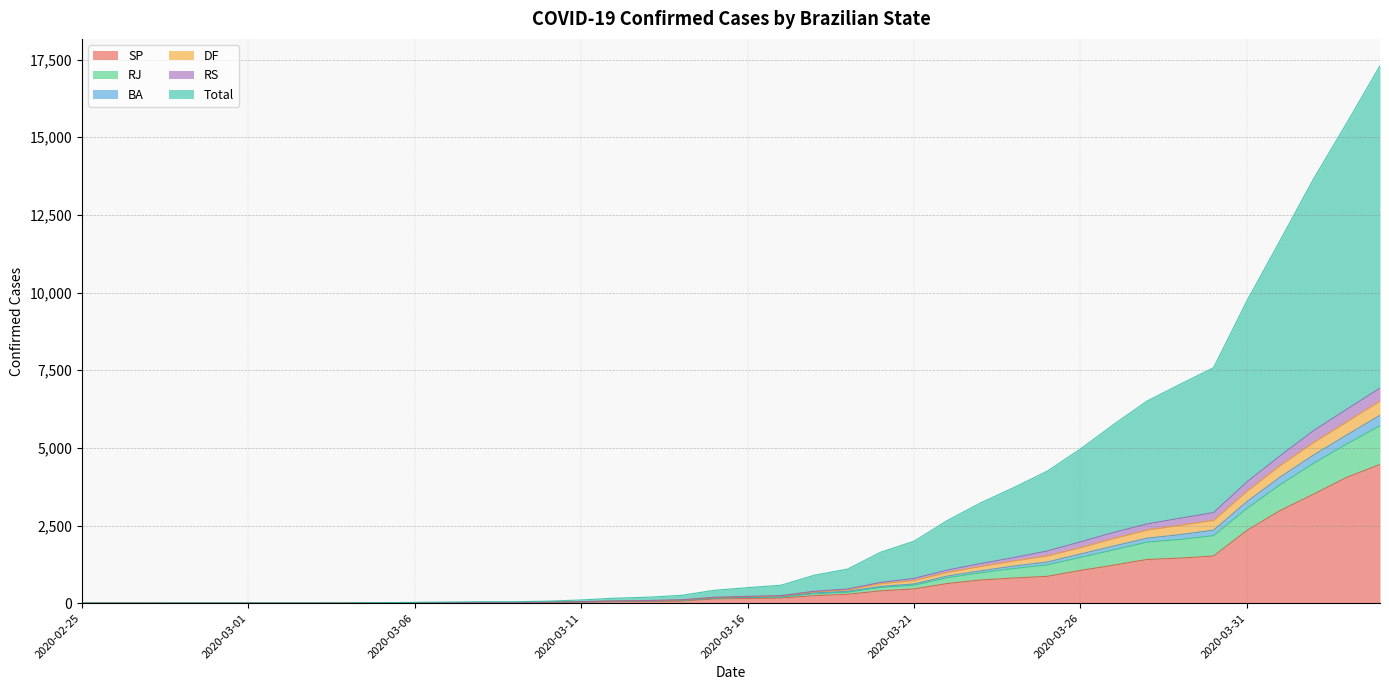

True or false: Total and RS cross at least once.

False